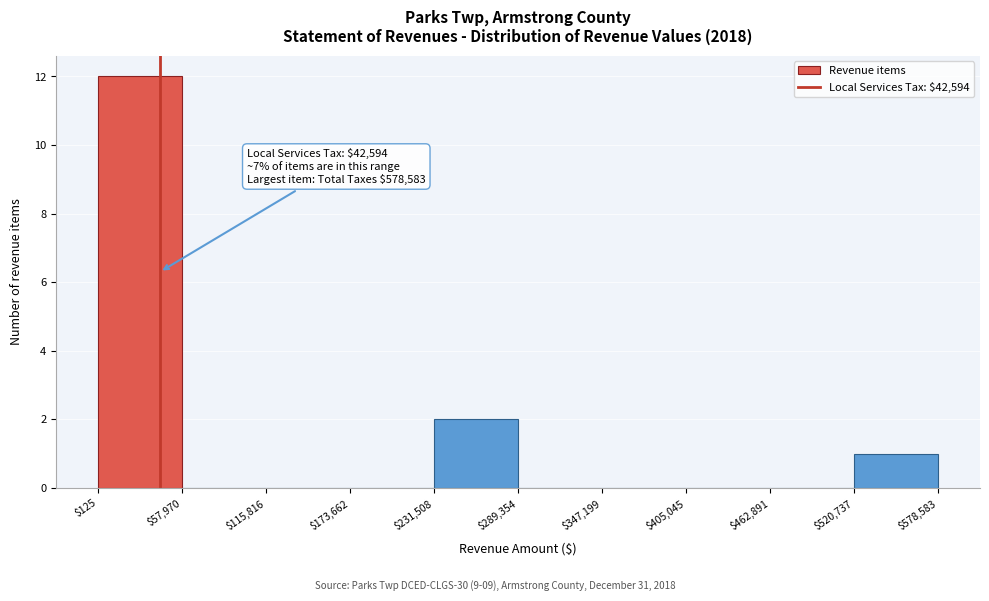

Which range on the x-axis has the tallest bar?

$125 to $57,970